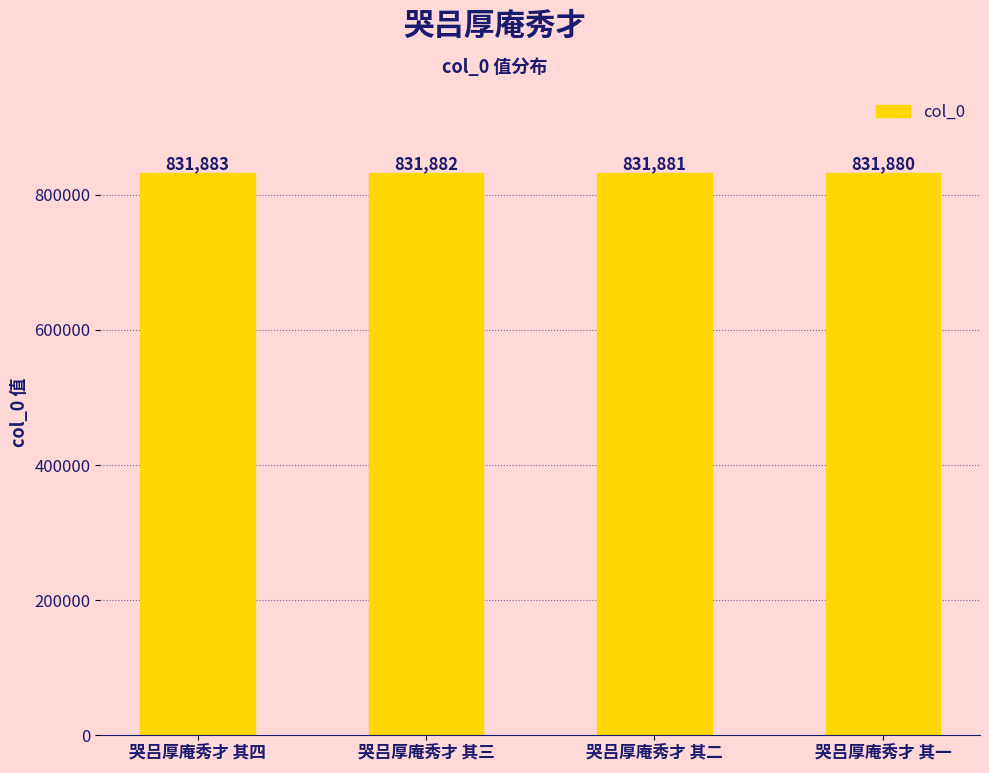

List the labels in order of value, largest first.

哭吕厚庵秀才 其四, 哭吕厚庵秀才 其三, 哭吕厚庵秀才 其二, 哭吕厚庵秀才 其一